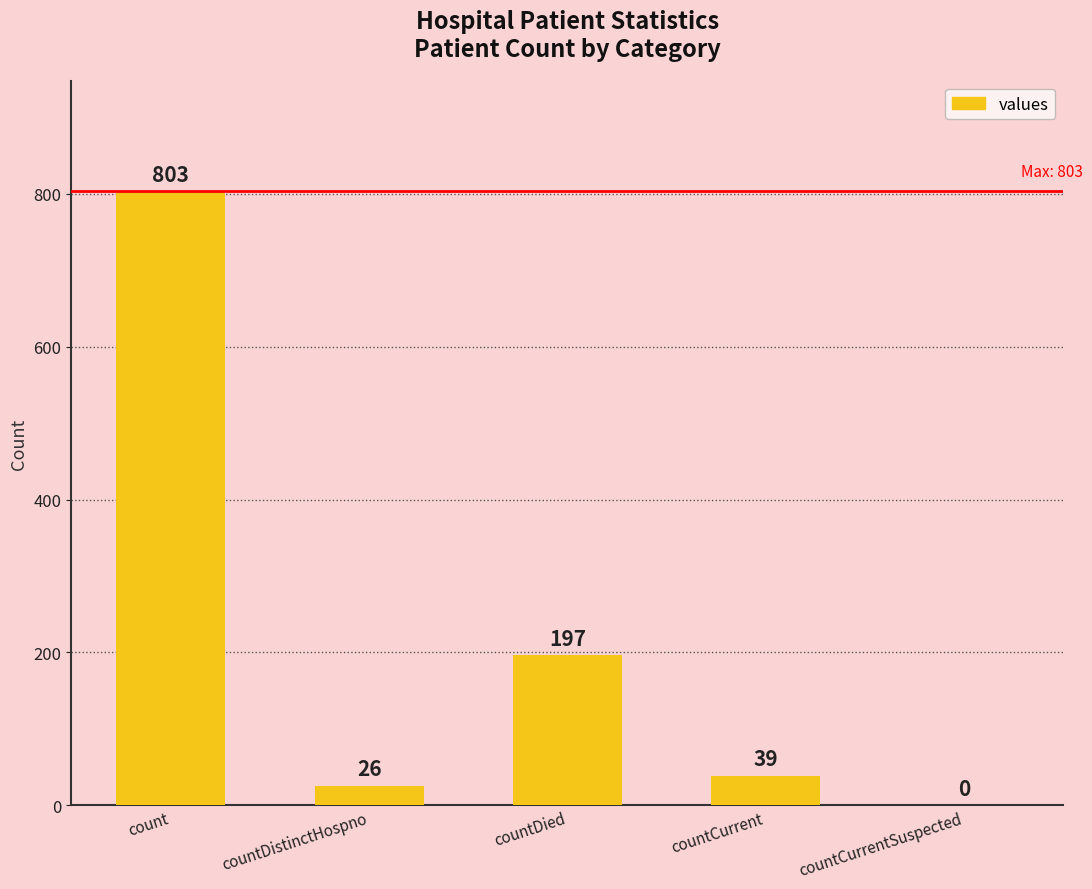

How many positive values are there?

4